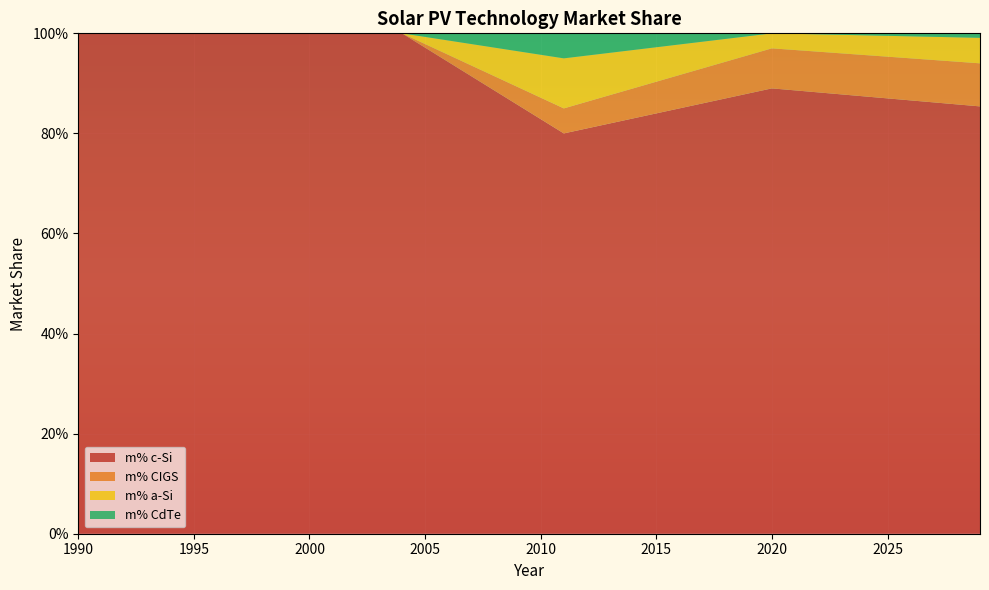

Reading left to right, transcribe all the data shown in this chart.

m% c-Si: 1.0	1.0	1.0	1.0	1.0	1.0	1.0	1.0	1.0	1.0	1.0	1.0	1.0	1.0	1.0	1.0	0.9	0.9	0.9	0.9	0.8	0.8	0.8	0.8	0.8	0.8	0.8	0.9	0.9	0.9	0.9	0.9	0.9	0.9	0.9	0.9	0.9	0.9	0.9	0.9
m% CIGS: 0.0	0.0	0.0	0.0	0.0	0.0	0.0	0.0	0.0	0.0	0.0	0.0	0.0	0.0	0.0	0.0	0.0	0.0	0.0	0.0	0.0	0.1	0.1	0.1	0.1	0.1	0.1	0.1	0.1	0.1	0.1	0.1	0.1	0.1	0.1	0.1	0.1	0.1	0.1	0.1
m% a-Si: 0.0	0.0	0.0	0.0	0.0	0.0	0.0	0.0	0.0	0.0	0.0	0.0	0.0	0.0	0.0	0.0	0.0	0.0	0.1	0.1	0.1	0.1	0.1	0.1	0.1	0.1	0.1	0.1	0.0	0.0	0.0	0.0	0.0	0.0	0.0	0.0	0.0	0.0	0.0	0.1
m% CdTe: 0.0	0.0	0.0	0.0	0.0	0.0	0.0	0.0	0.0	0.0	0.0	0.0	0.0	0.0	0.0	0.0	0.0	0.0	0.0	0.0	0.0	0.1	0.0	0.0	0.0	0.0	0.0	0.0	0.0	0.0	0.0	0.0	0.0	0.0	0.0	0.0	0.0	0.0	0.0	0.0